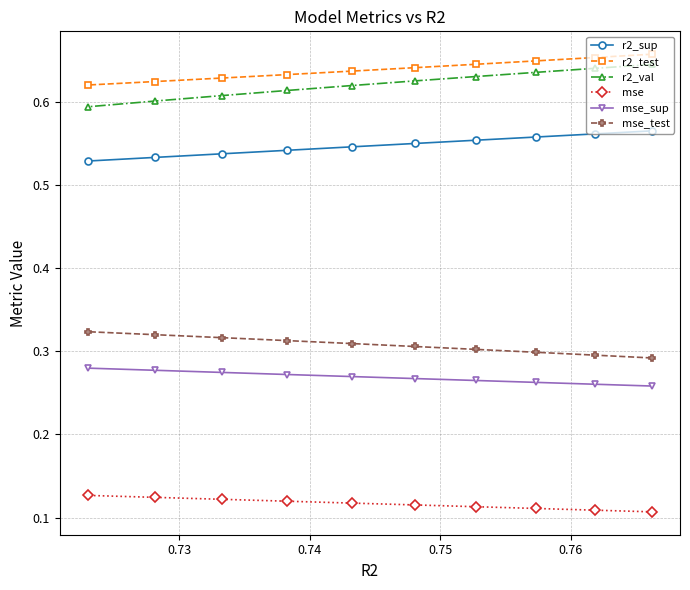

Count the mse_test values in the range 0 to 1.

10